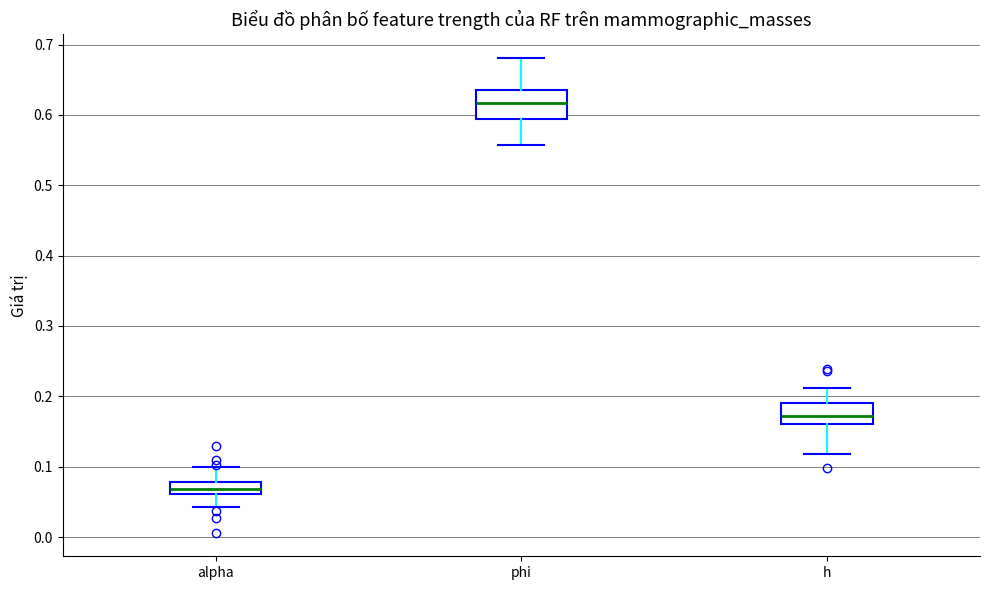

Comparing the boxes themselves (not the whiskers), which one is the tallest?

phi